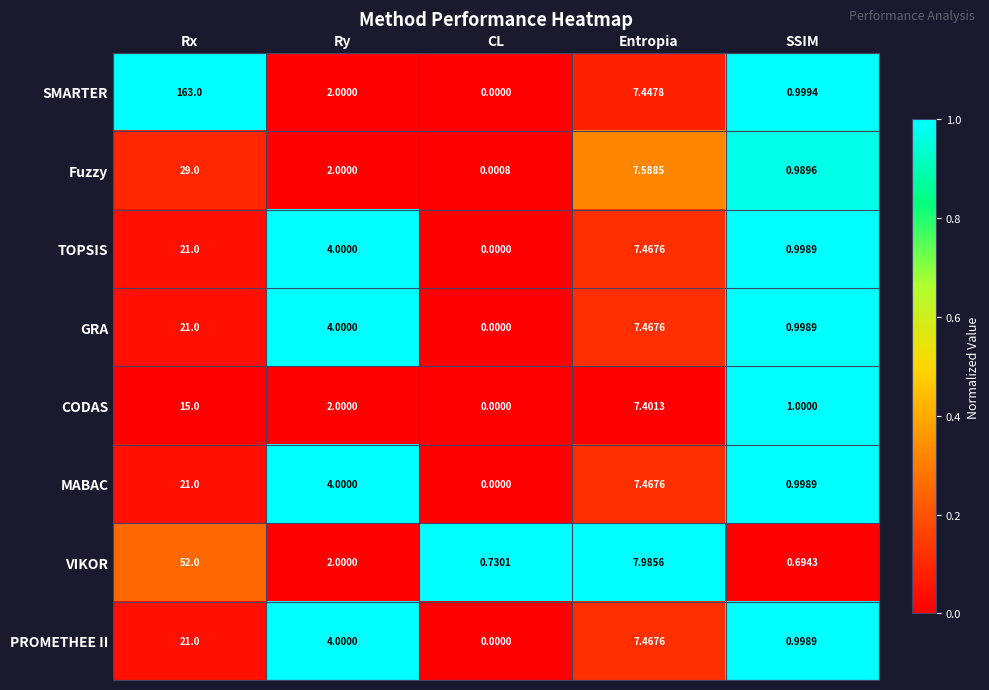

List the labels in order of TOPSIS value, smallest first.

CL, SSIM, Ry, Entropia, Rx